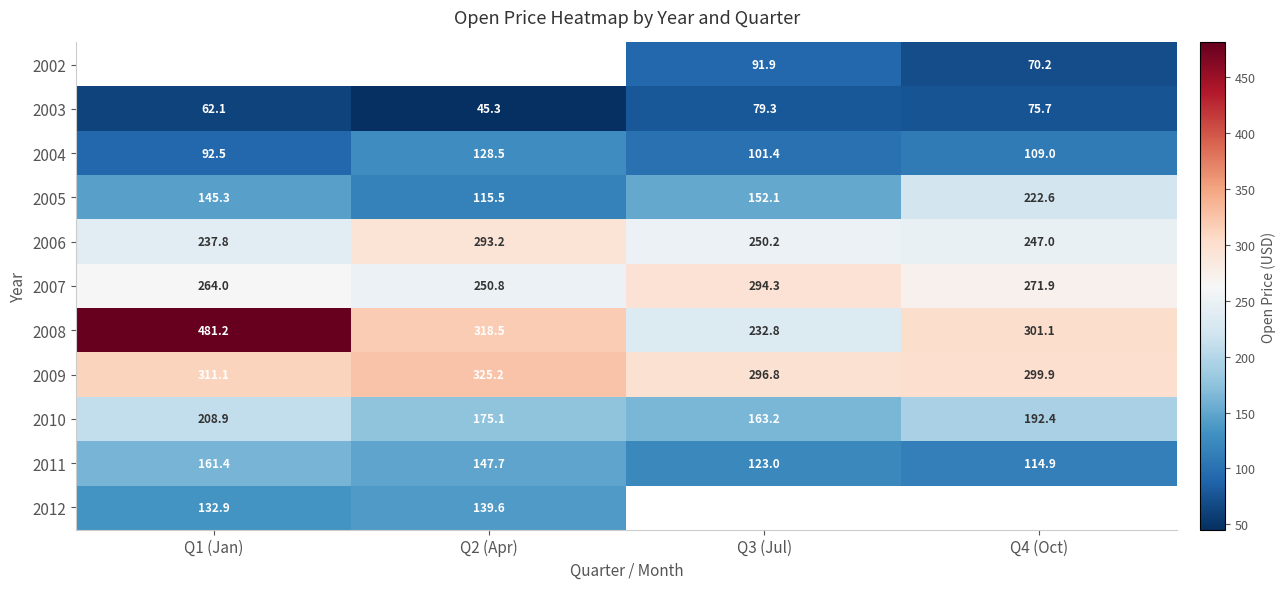

Is the value of 2012 at Q2 (Apr) greater than the value of 2007 at Q2 (Apr)?

No